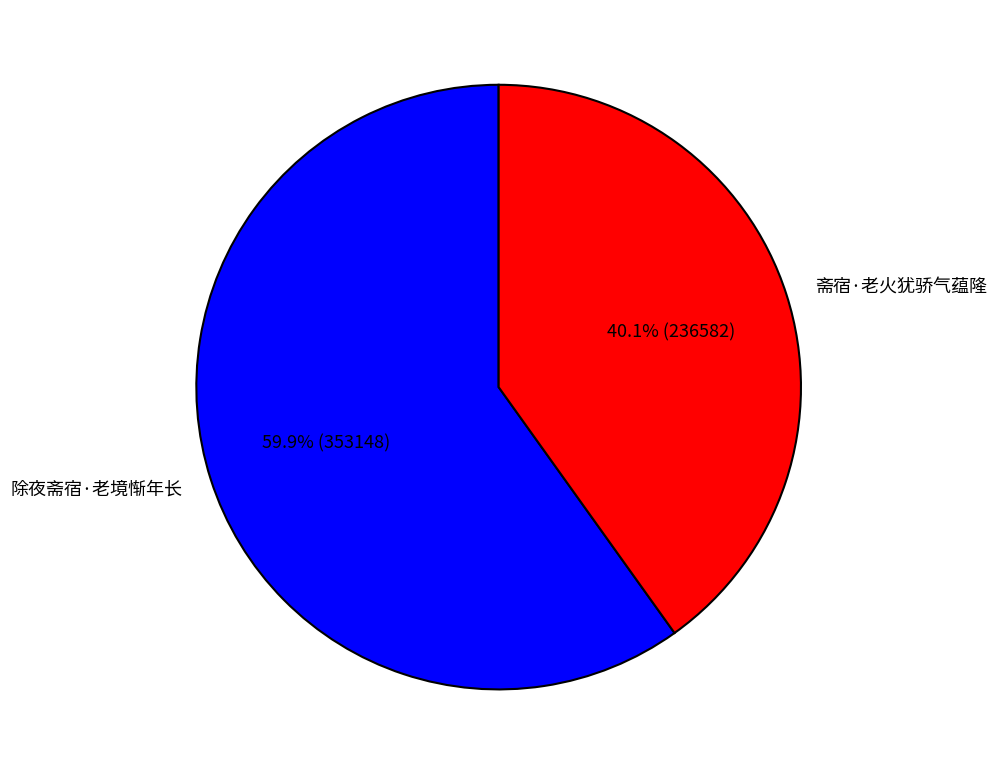

To the nearest percent, what is the combined percentage of 除夜斋宿·老境惭年长 and 斋宿·老火犹骄气蕴隆?

100%